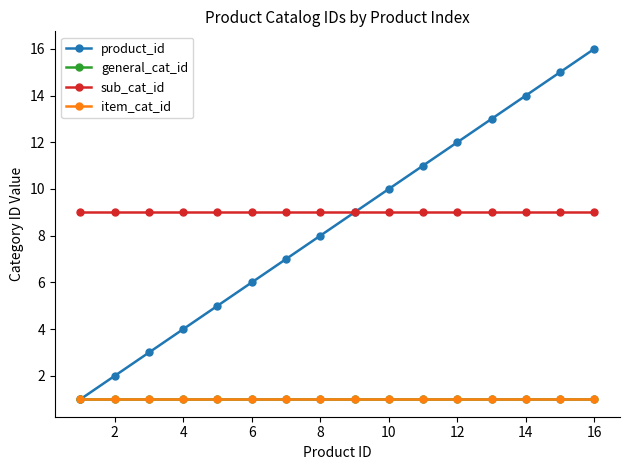

Is this an area chart (filled region under the line)?

No